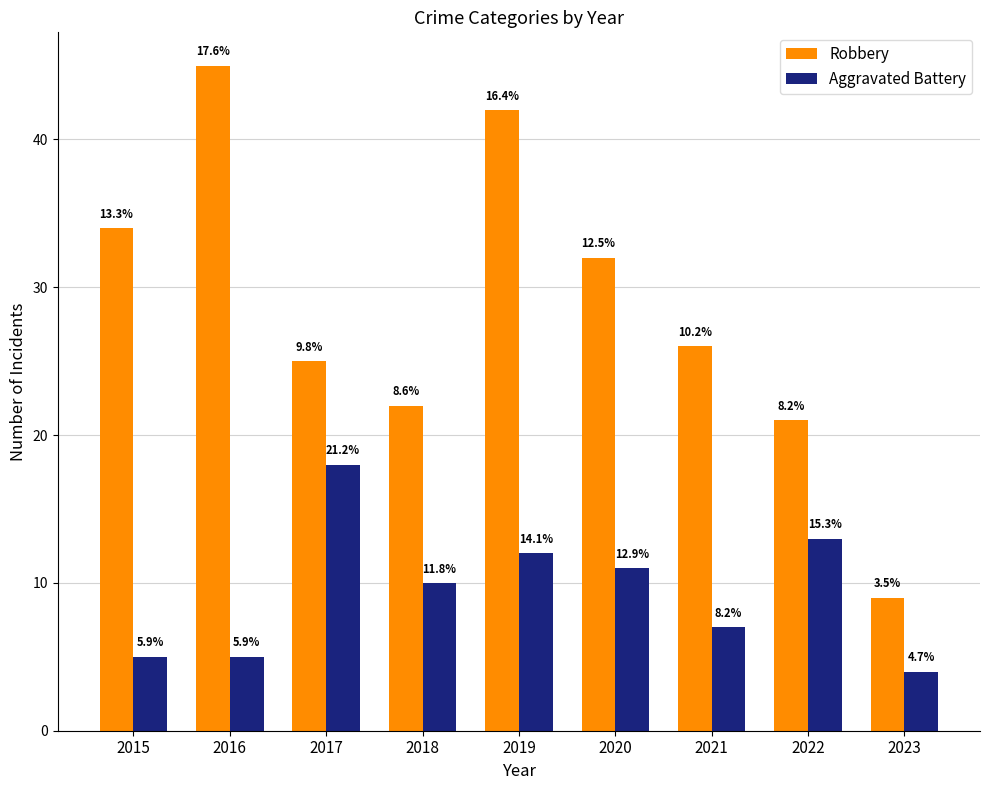

What are all the series names shown in the legend?

Robbery, Aggravated Battery